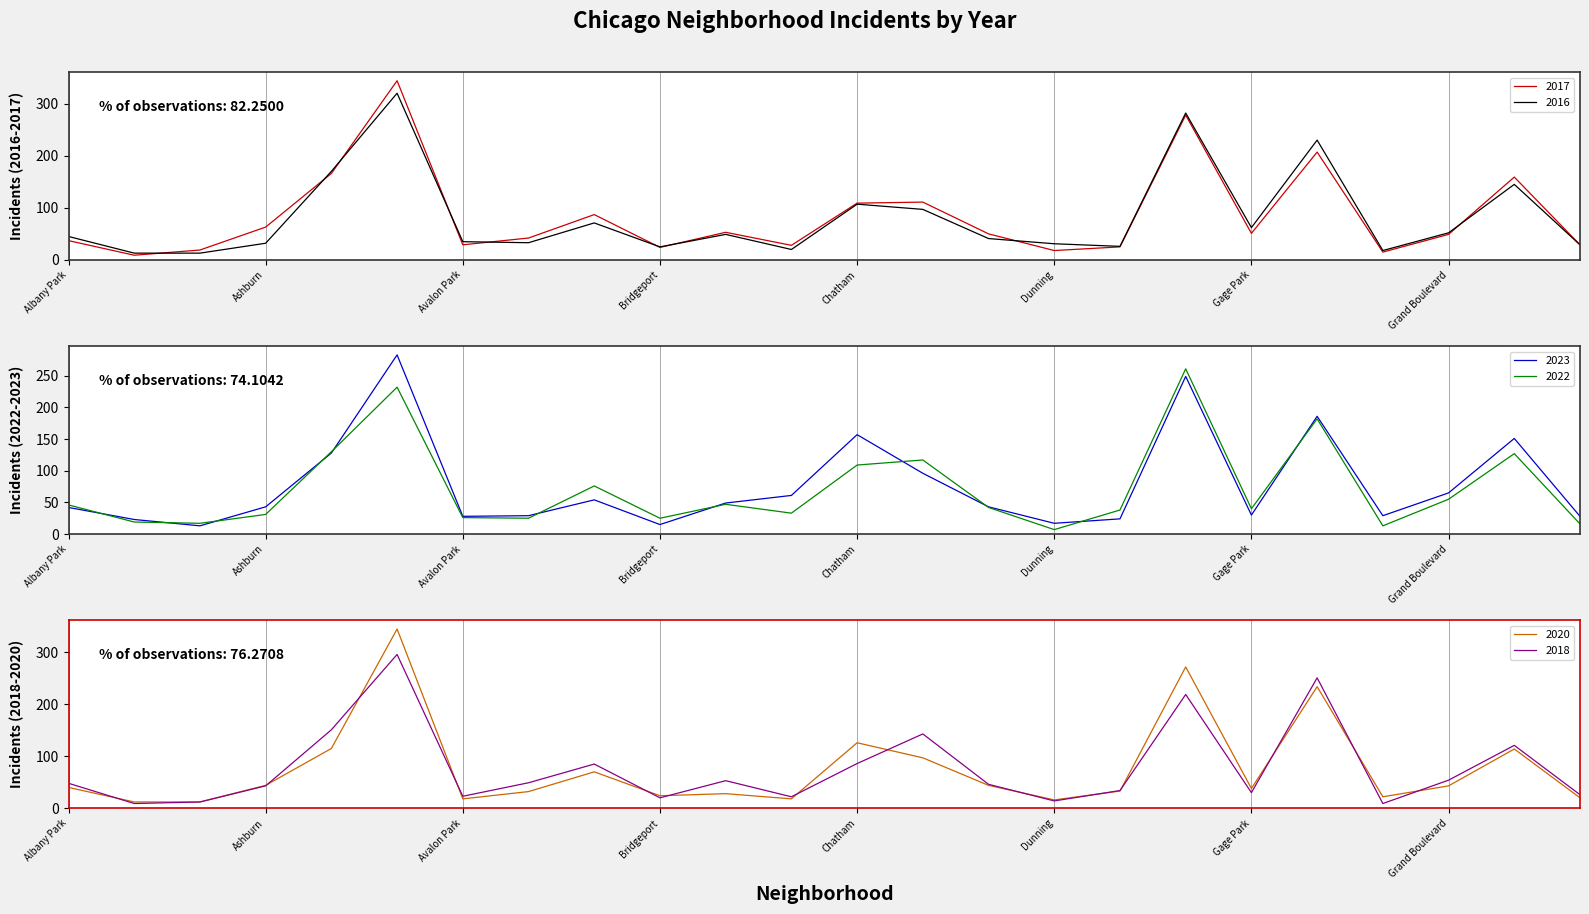

Rank the categories by 2023 value from highest to lowest.

Austin, Englewood, Garfield Park, Chatham, Grand Crossing, Auburn Gresham, Chicago Lawn, Grand Boulevard, Calumet Heights, Belmont Cragin, Brighton Park, Ashburn, Douglas, Albany Park, Gage Park, Avondale, Garfield Ridge, Avalon Park, Hermosa, Edgewater, Archer Heights, Dunning, Bridgeport, Armour Square